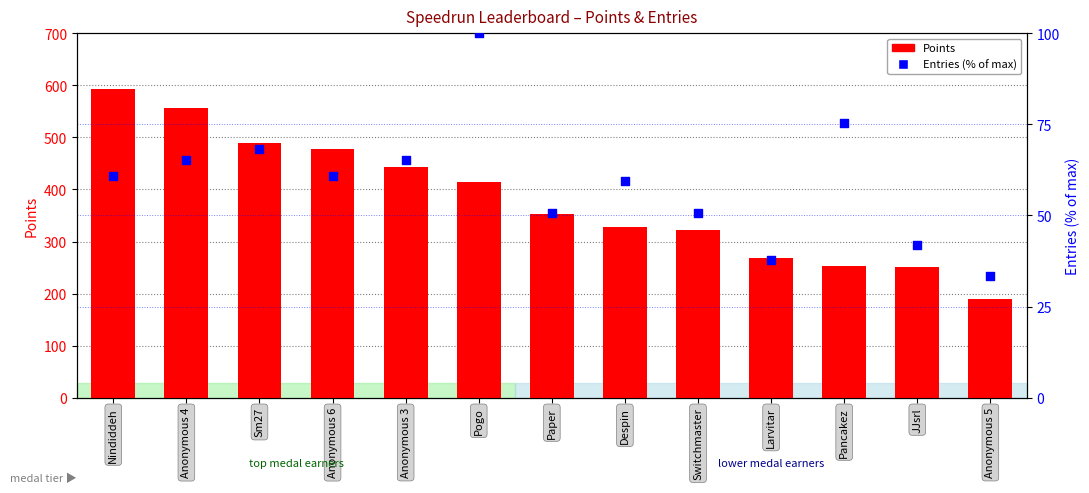

Which series has the widest spread of Y values?

Points